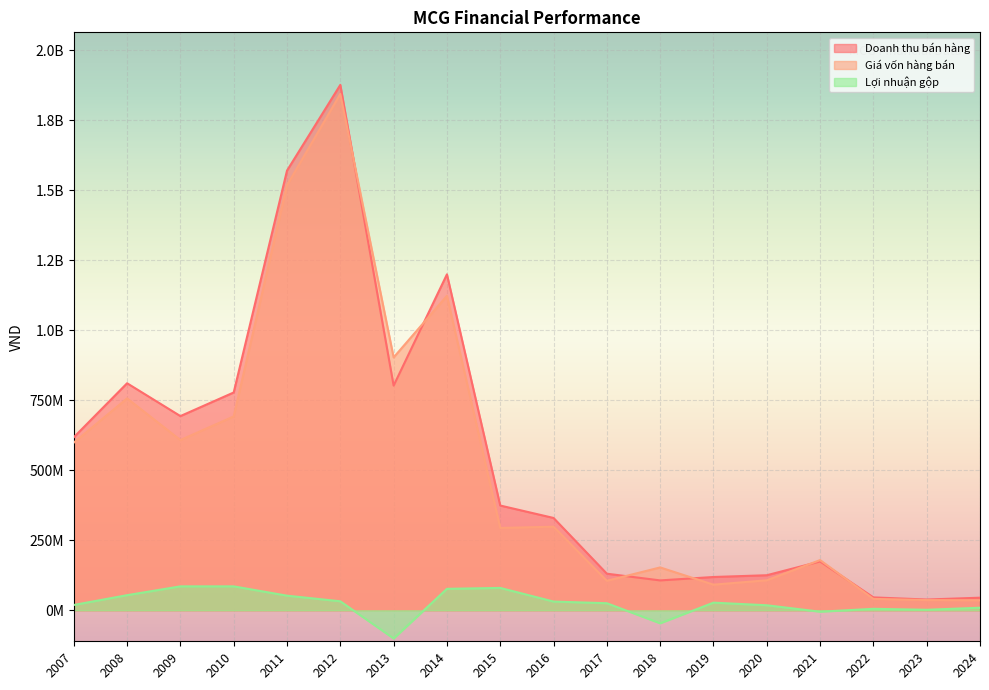

What is the maximum value for Giá vốn hàng bán?

1843541814